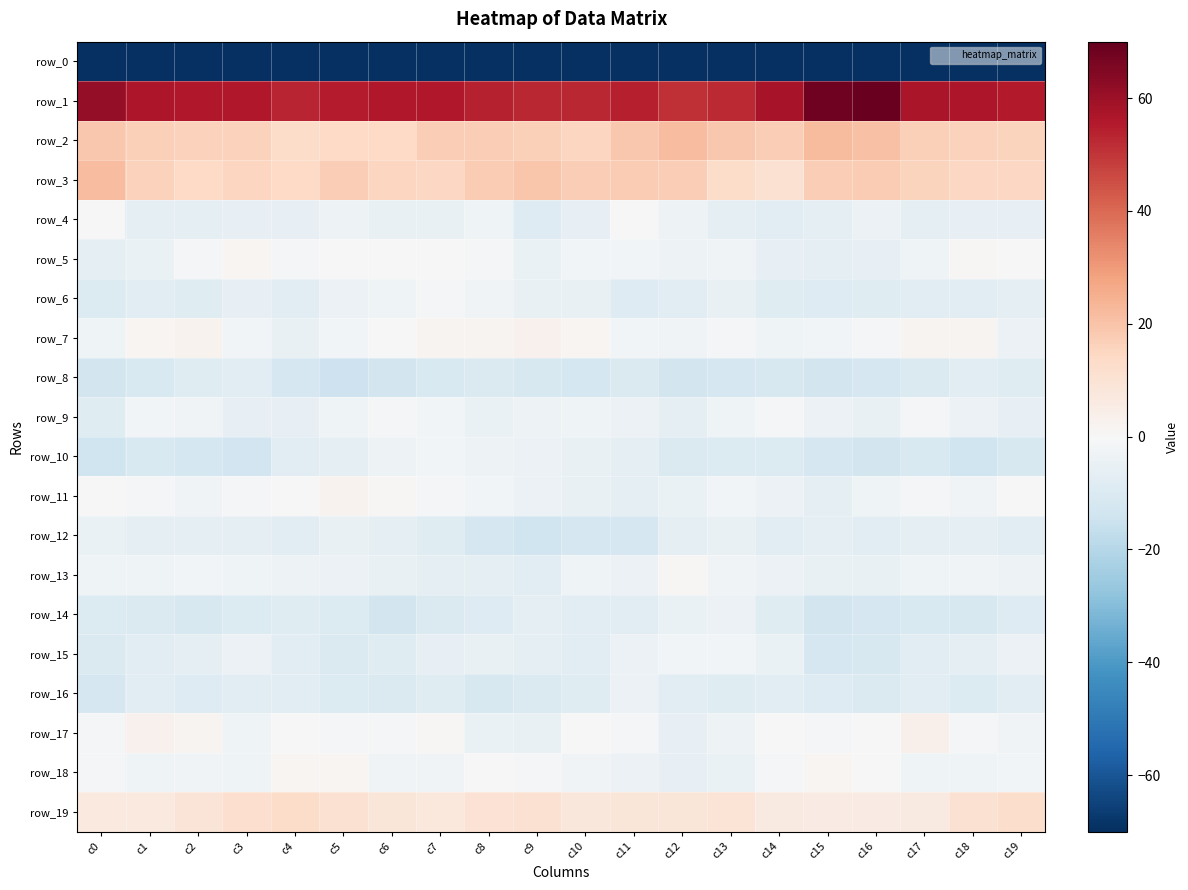

What is the lowest value of the row_16 series?

-11.8